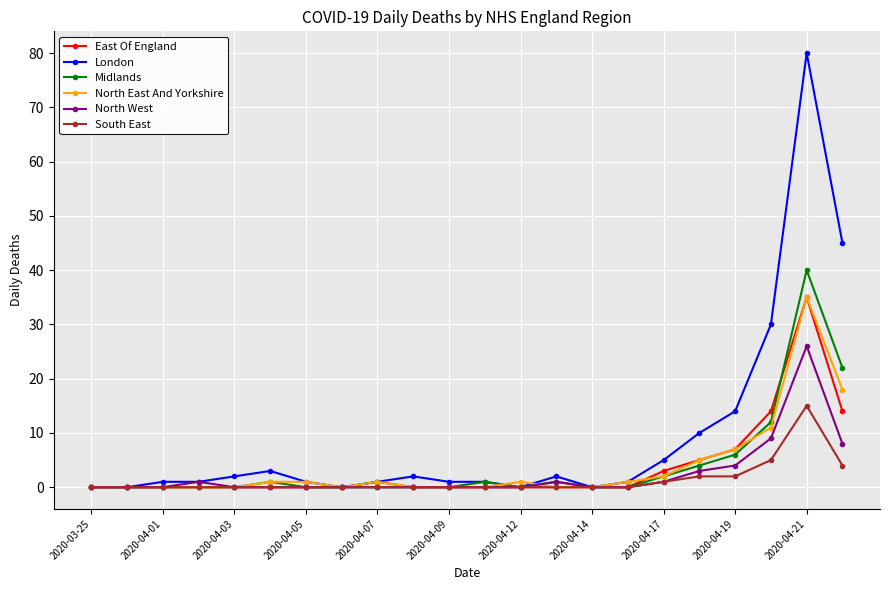

What is the highest value of the South East series?

15